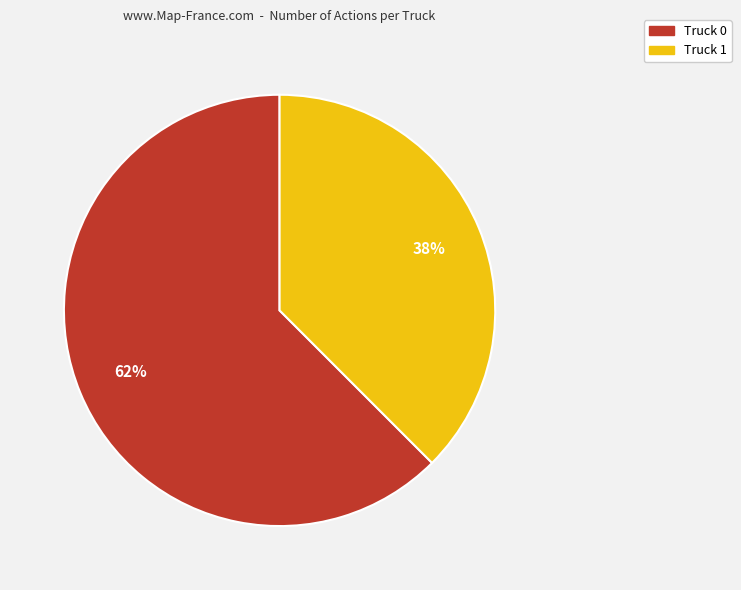

Do Truck 0 and Truck 1 together represent more than half of the pie?

Yes